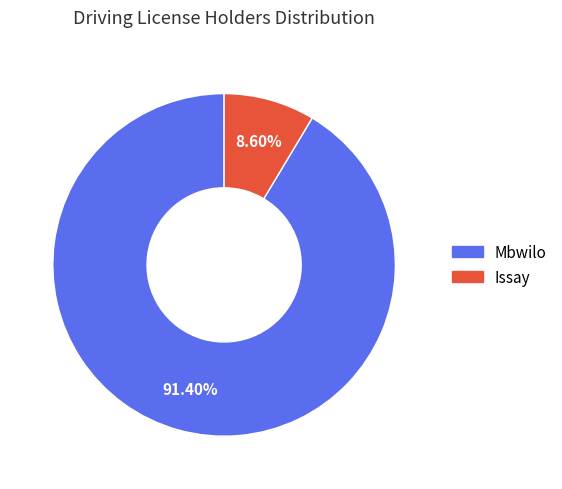

Count the number of slices in the pie.

2